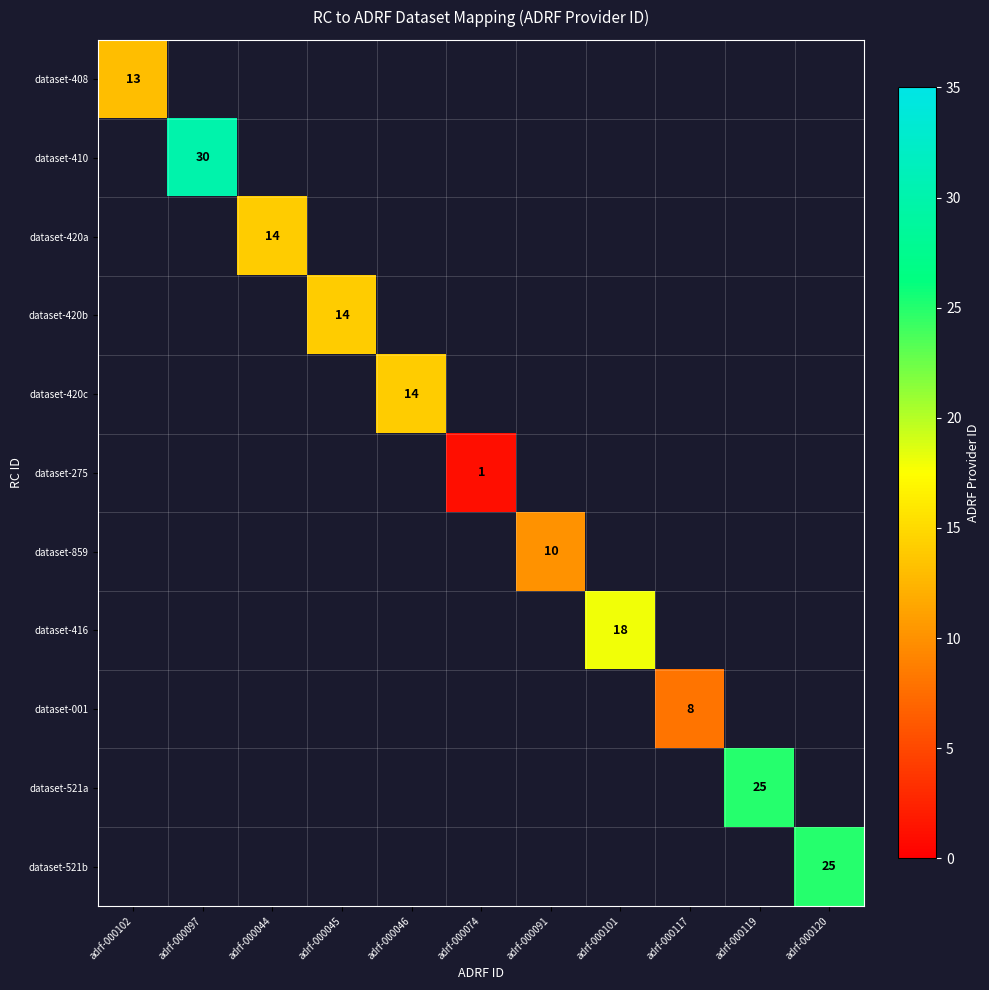

Between adrf-000045 and adrf-000046, which is larger?

adrf-000046